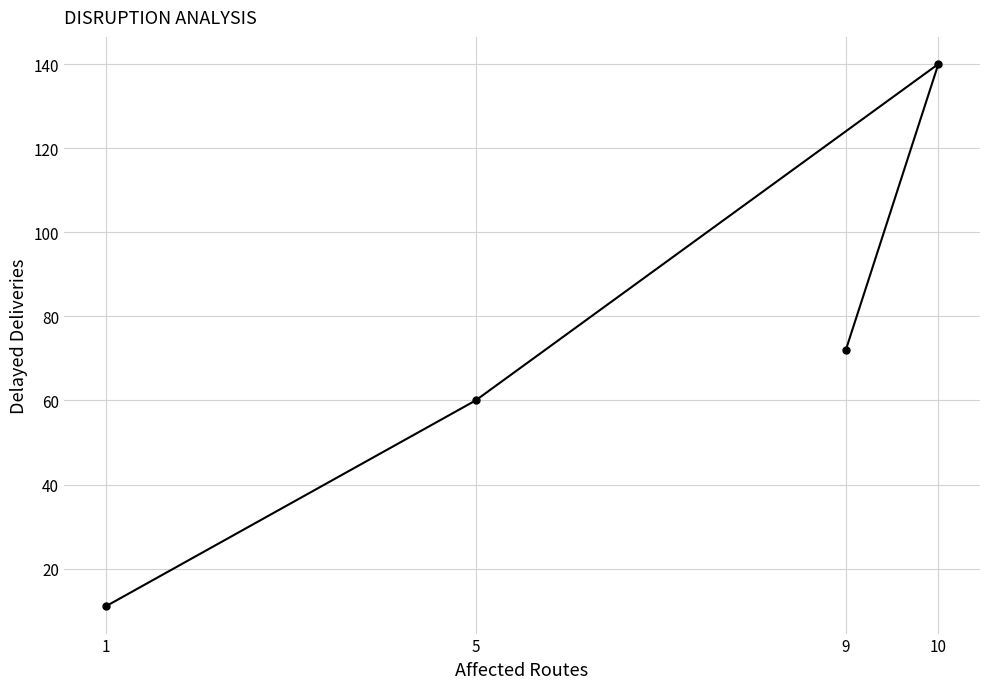

What is the sum of all values?

283